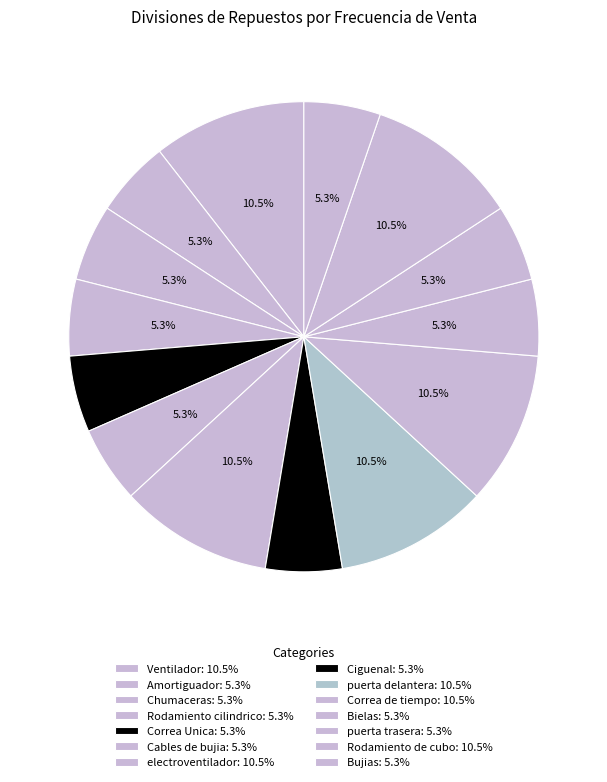

To the nearest percent, what portion does Ventilador represent?

11%